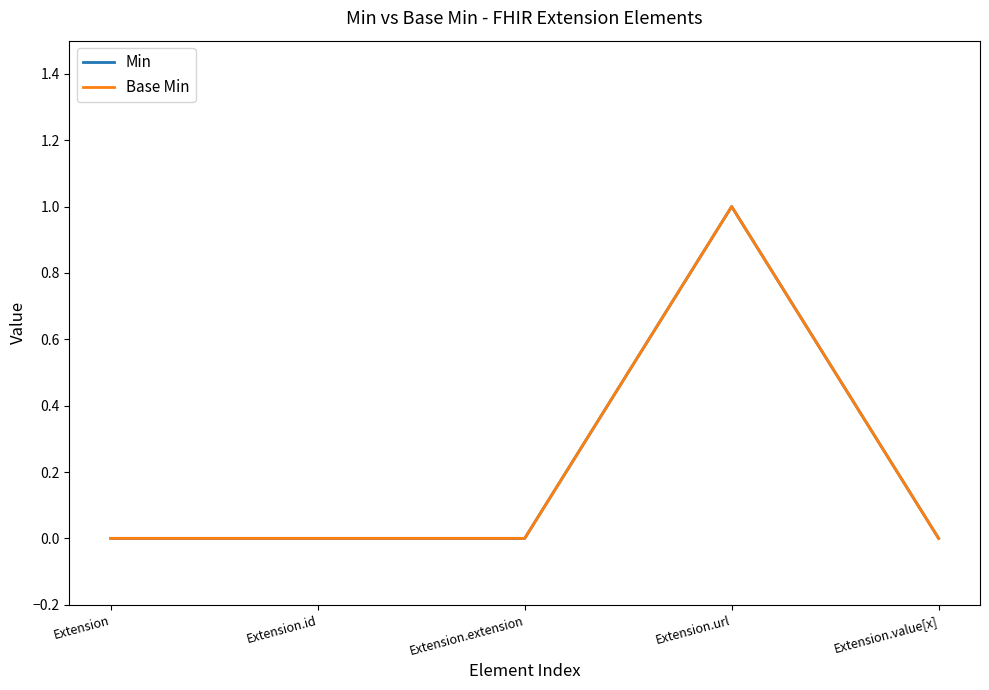

Reading left to right, list all the values displayed in this chart.

Min: Extension=0	Extension.id=0	Extension.extension=0	Extension.url=1	Extension.value[x]=0
Base Min: Extension=0	Extension.id=0	Extension.extension=0	Extension.url=1	Extension.value[x]=0